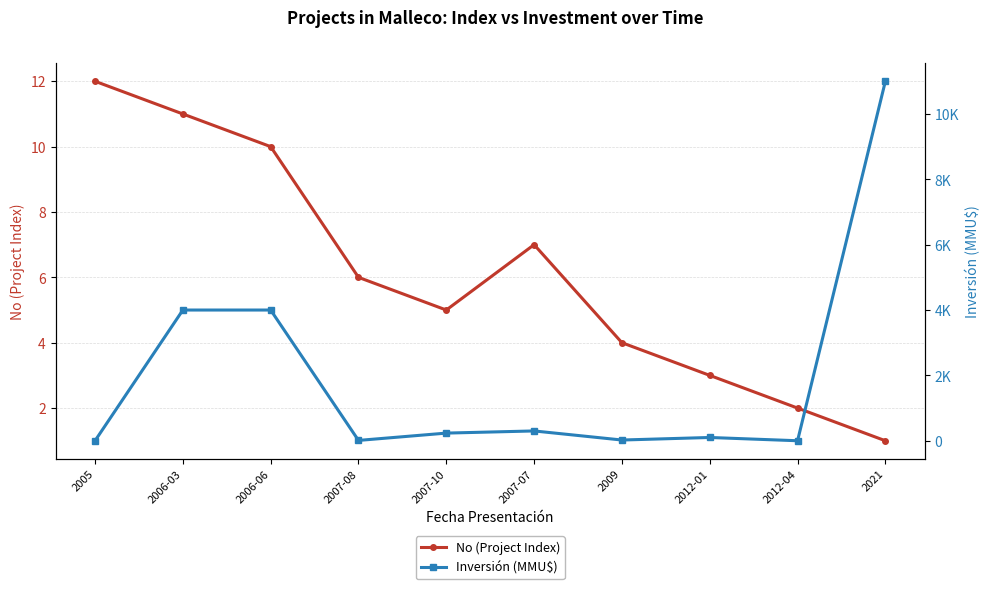

What is the value of the No (Project Index) point at the 8th from the left?

3